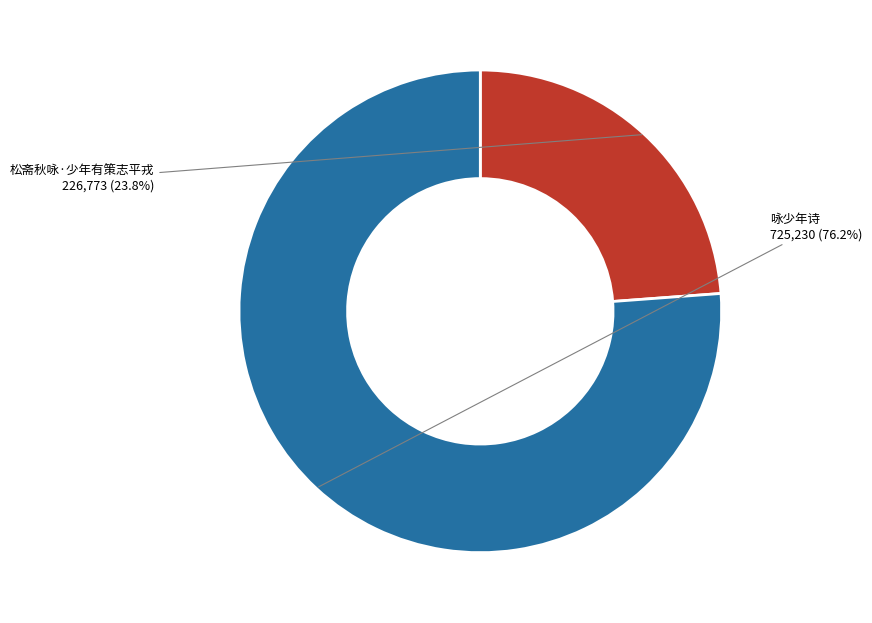

Is it true that 松斋秋咏·少年有策志平戎 is 24% of the pie?

True